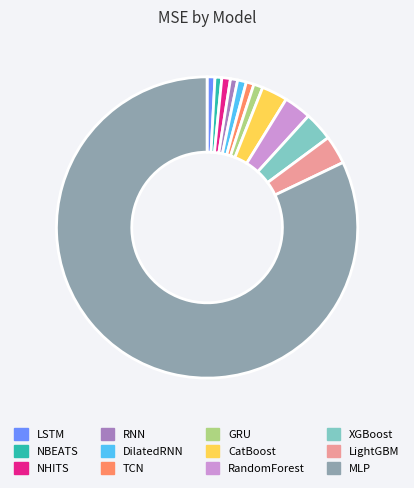

Which slice is the largest?

MLP